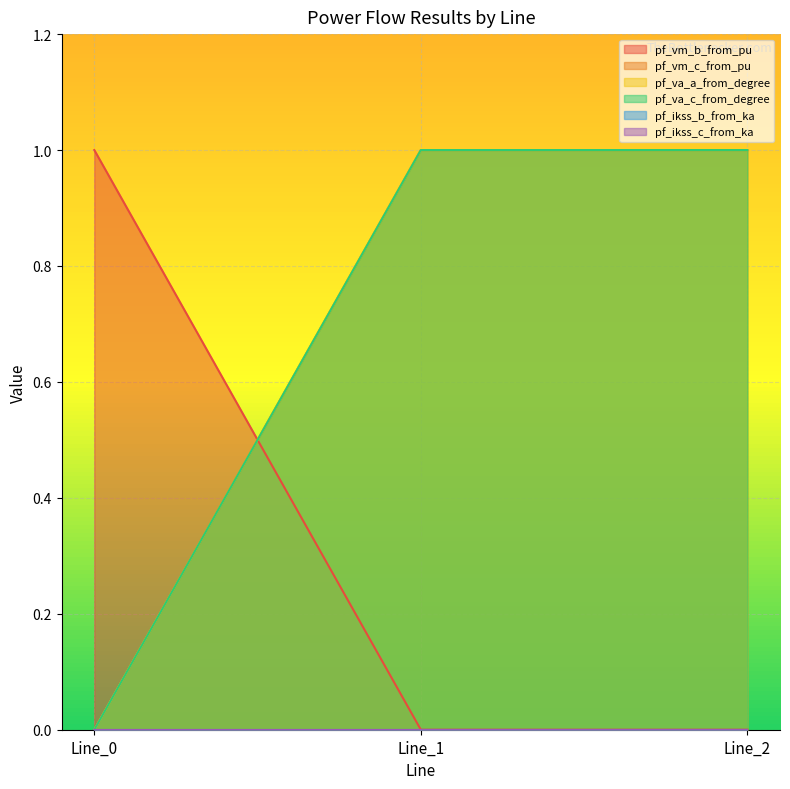

Which series has the largest total across all categories?

pf_vm_c_from_pu